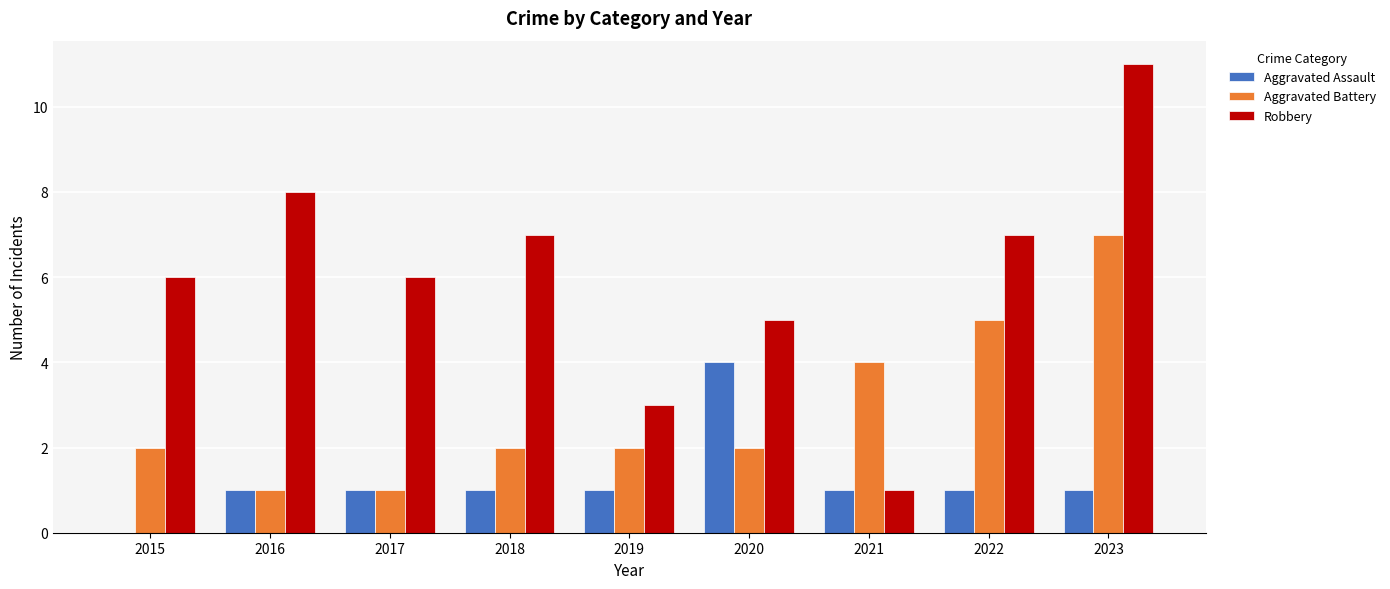

At which category does the chart reach its peak across all series?

2023